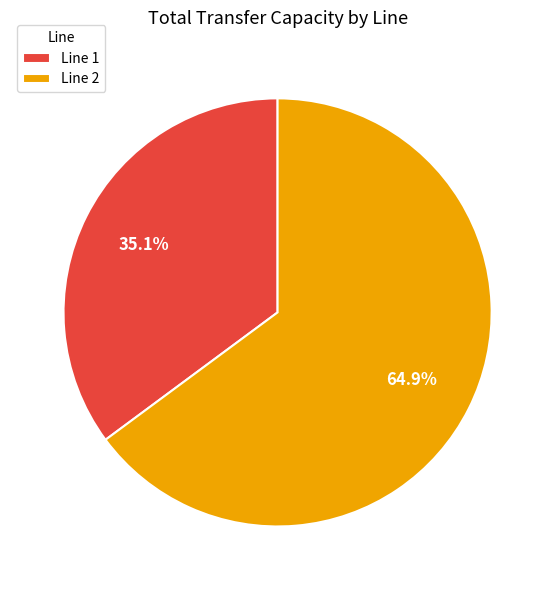

To the nearest percent, what is the combined percentage of Line 1 and Line 2?

100%